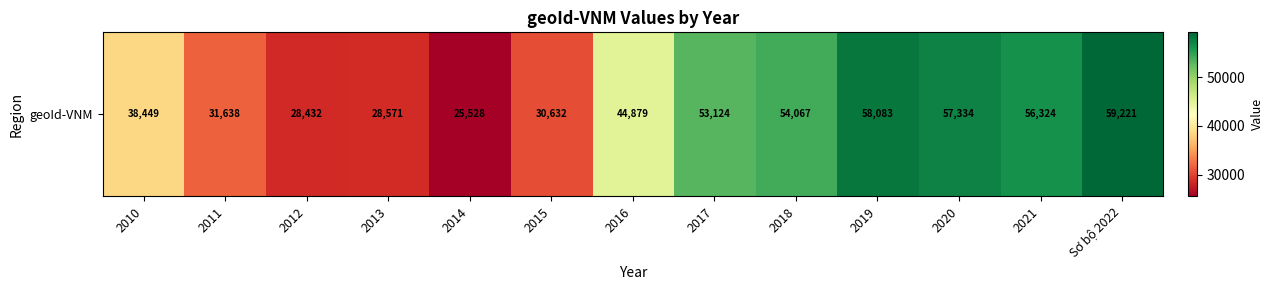

True or false: the data shows 12460 at 2014.

False